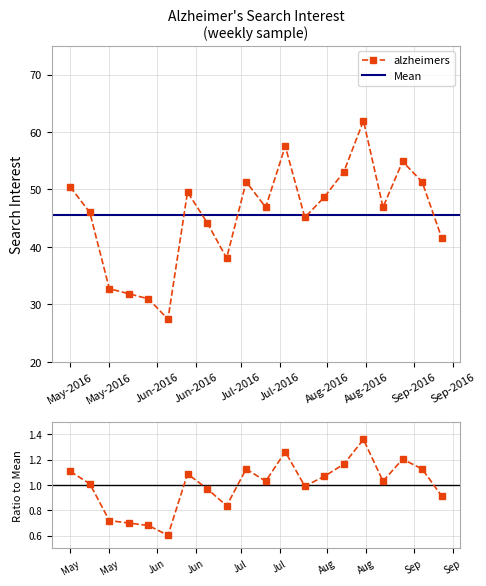

What is the value of the 7th point from the left?

49.6